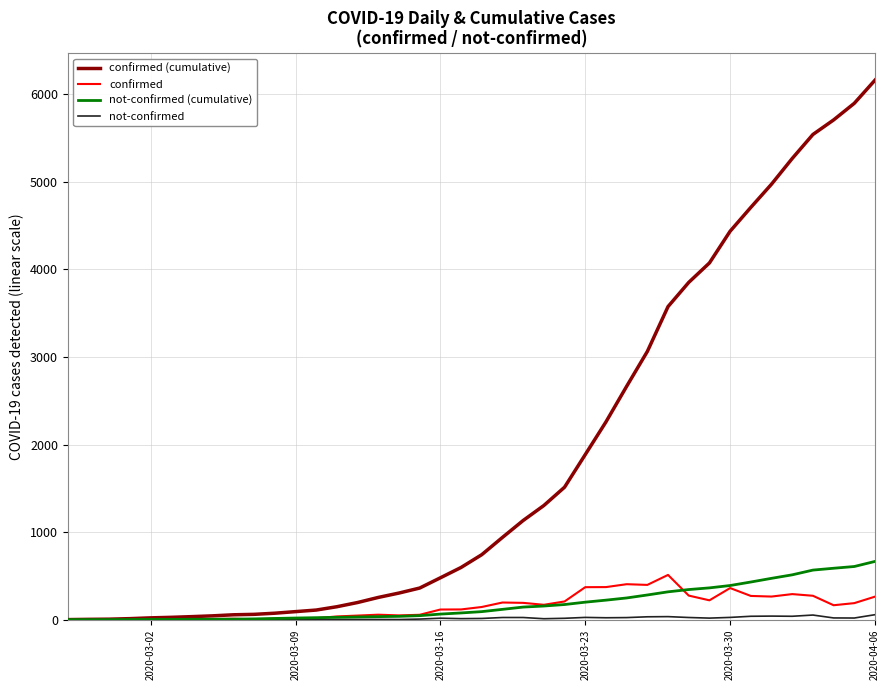

Which series has the largest total across all categories?

confirmed (cumulative)